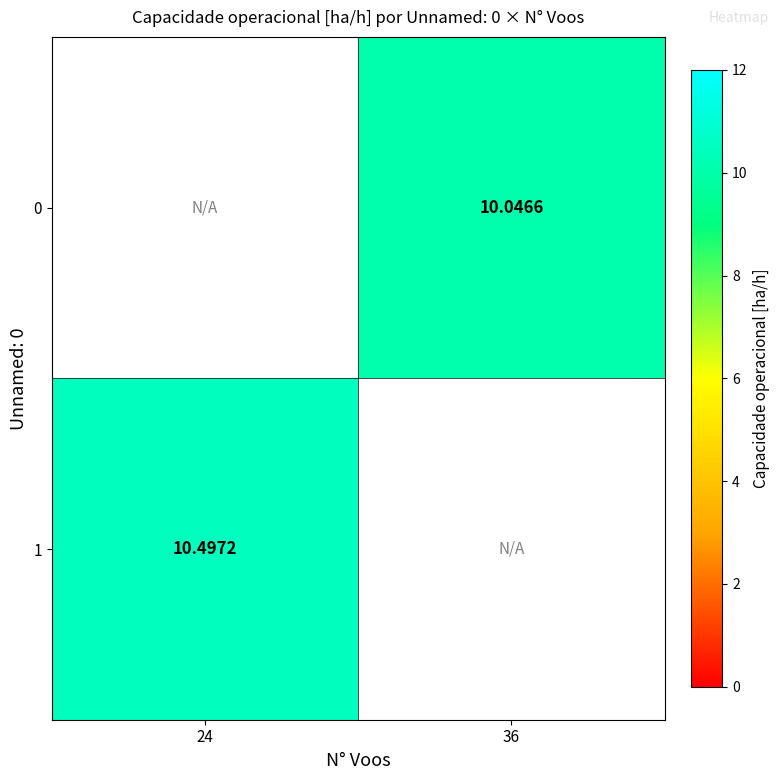

The 0 series shows 17.7 at 36. True or false?

False